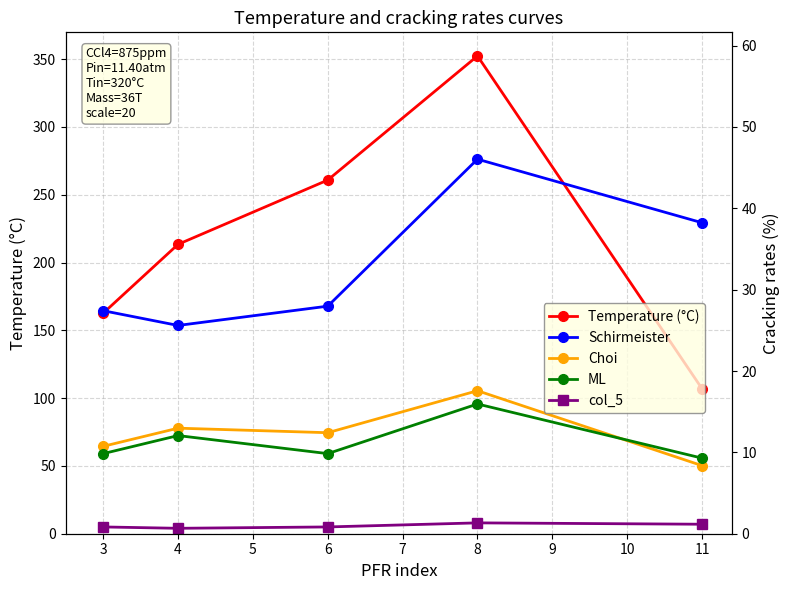

True or false: ML and col_5 cross at least once.

False